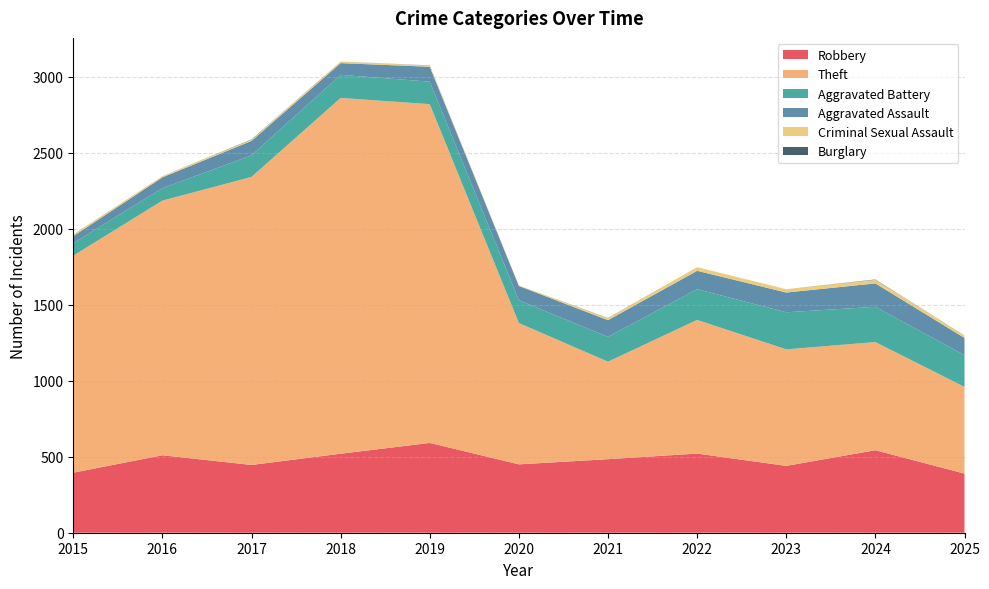

Reading left to right, what are all the values shown in this chart?

Robbery: 395	510	446	520	591	450	484	521	440	543	389
Theft: 1429	1676	1896	2342	2230	930	642	880	767	712	571
Aggravated Battery: 82	82	142	152	148	150	163	202	244	232	209
Aggravated Assault: 46	71	95	77	98	94	110	121	130	154	113
Criminal Sexual Assault: 12	8	8	11	8	3	14	24	22	24	17
Burglary: 0	0	2	0	1	0	1	0	0	2	0